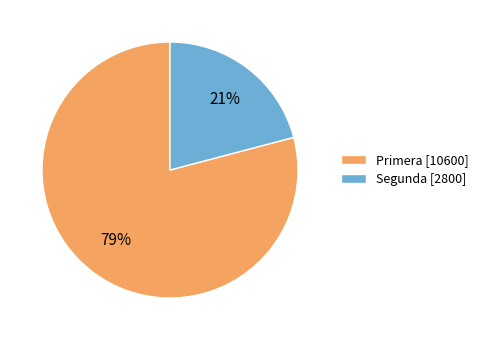

Does any single category account for the majority?

Yes